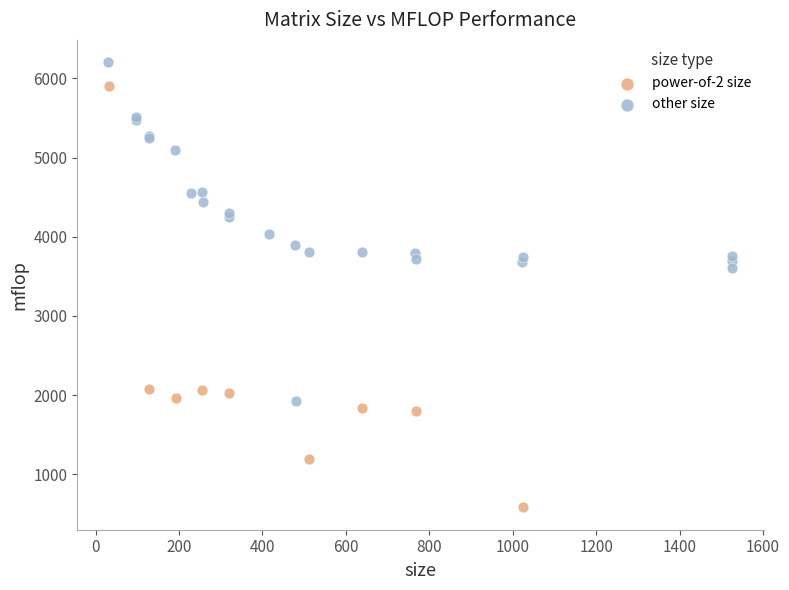

Which series reaches the maximum Y coordinate?

other size